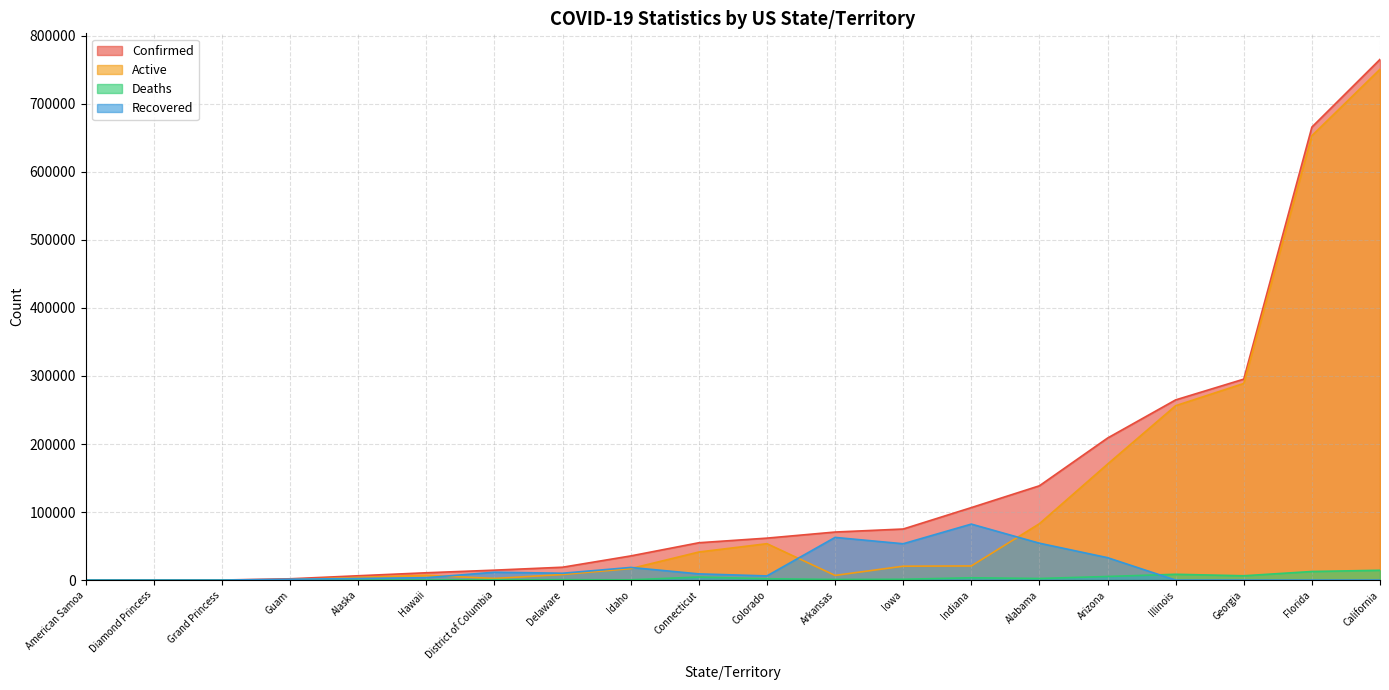

Which series changed the most between Arizona and Colorado?

Confirmed